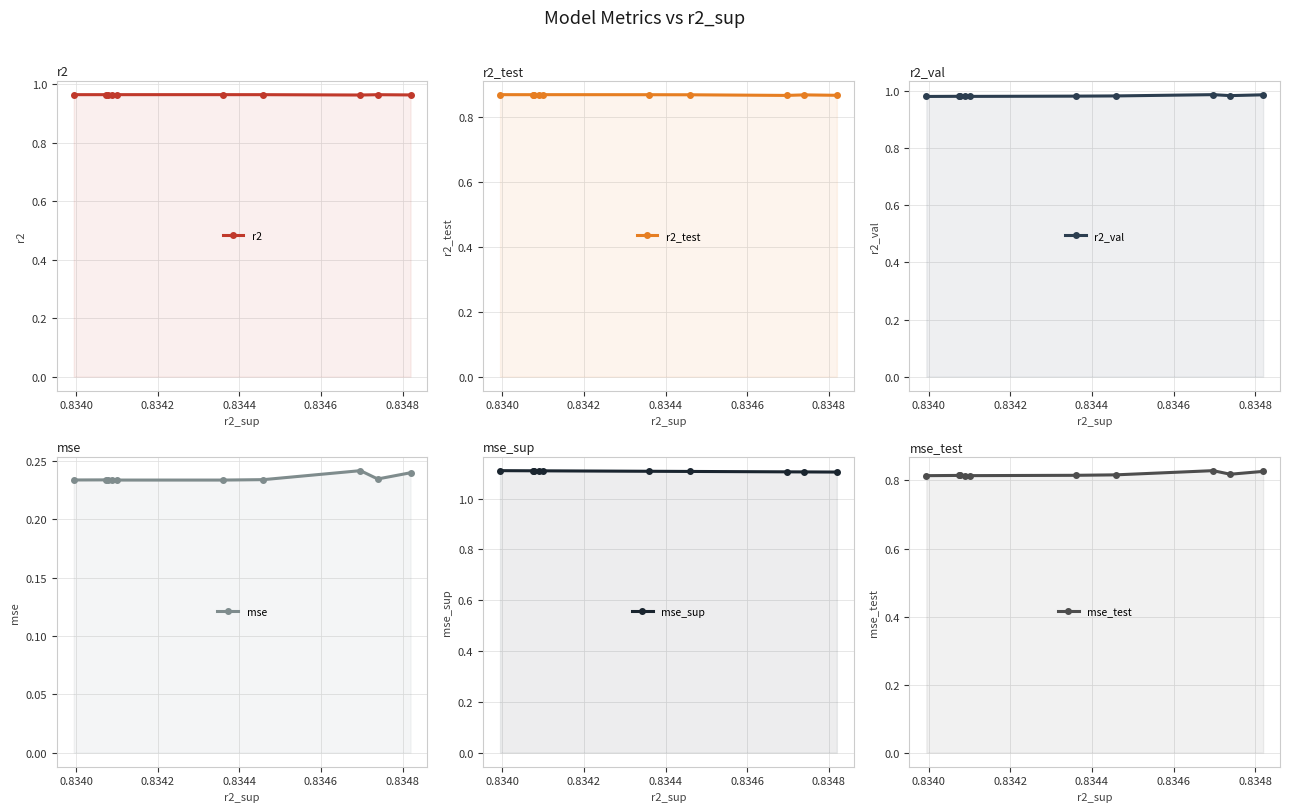

What are all the series names shown in the legend?

r2, r2_test, r2_val, mse, mse_sup, mse_test